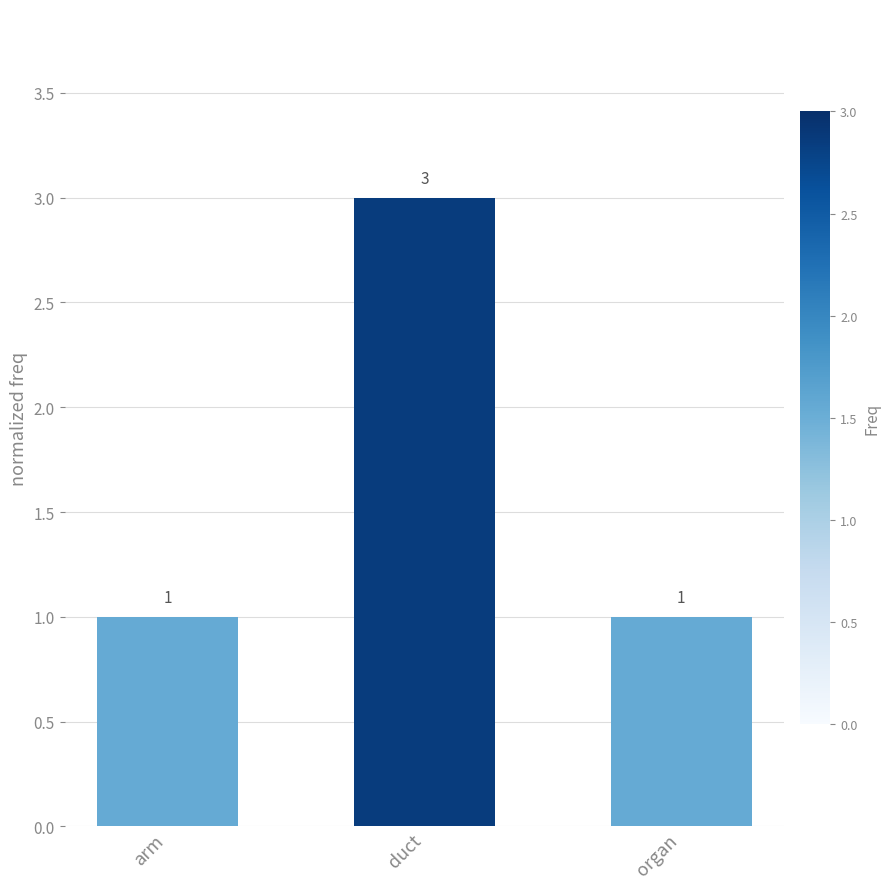

What is the sum of all values?

5